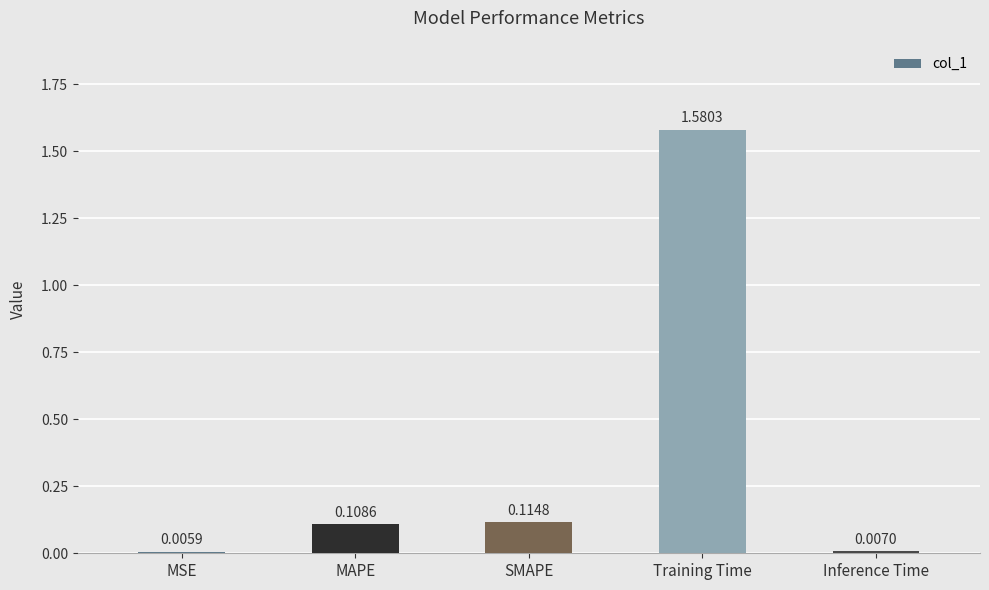

What position from the right is MSE?

5